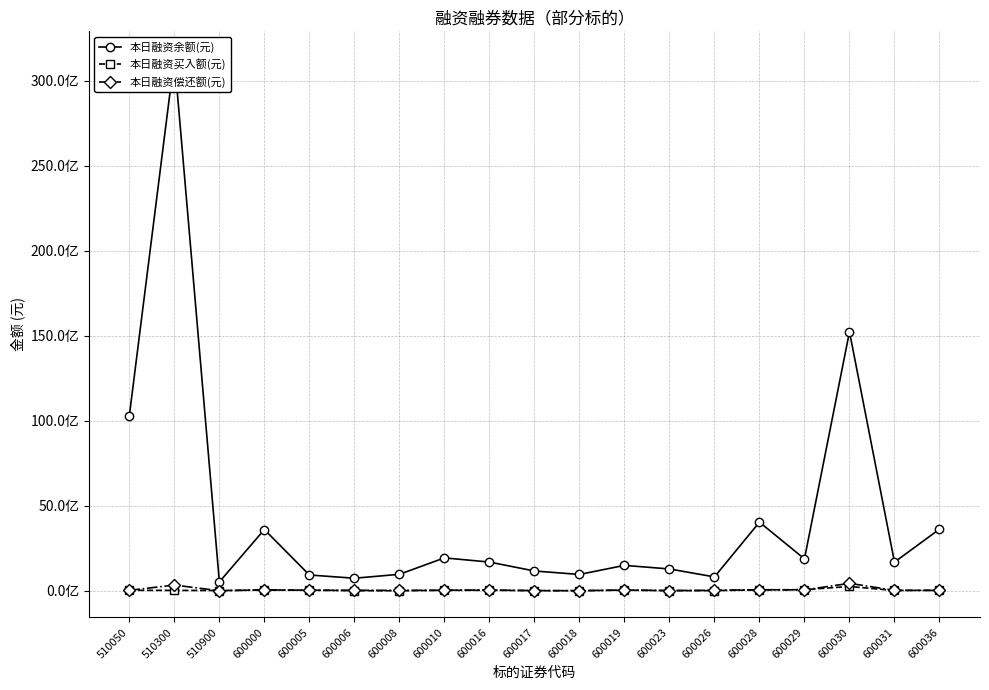

Reading left to right, what are all the values shown in this chart?

本日融资余额(元): 510050=10301161809	510300=31325736402	510900=523377028	600000=3603457148	600005=930566451	600006=739725242	600008=969838219	600010=1936046719	600016=1690376929	600017=1165685241	600018=960889191	600019=1495132593	600023=1284948042	600026=817745273	600028=4036664571	600029=1877134449	600030=15227985341	600031=1685699933	600036=3625548276
本日融资买入额(元): 510050=28992431	510300=25369805	510900=17389386	600000=45030479	600005=40463438	600006=8182226	600008=5903358	600010=28040099	600016=31461995	600017=8173607	600018=5624005	600019=38714127	600023=8643472	600026=12043499	600028=54422804	600029=68197650	600030=254449810	600031=18557947	600036=35828793
本日融资偿还额(元): 510050=27163323	510300=338160986	510900=2832225	600000=56248177	600005=30394103	600006=29644914	600008=21795071	600010=34770076	600016=47075025	600017=13891854	600018=8490433	600019=47148190	600023=15982413	600026=28424952	600028=65506729	600029=51969510	600030=440242041	600031=27957593	600036=22278189